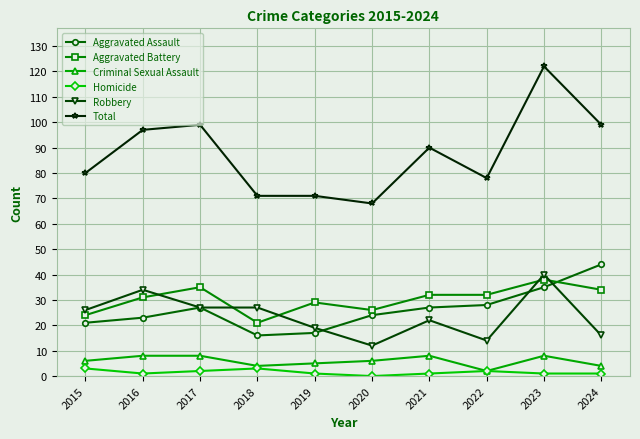

Rank the series at 2021 from highest to lowest value.

Total, Aggravated Battery, Aggravated Assault, Robbery, Criminal Sexual Assault, Homicide